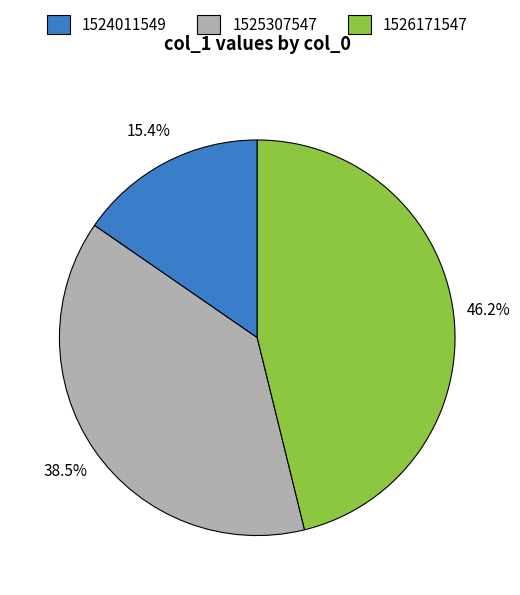

Does any single category account for the majority?

No